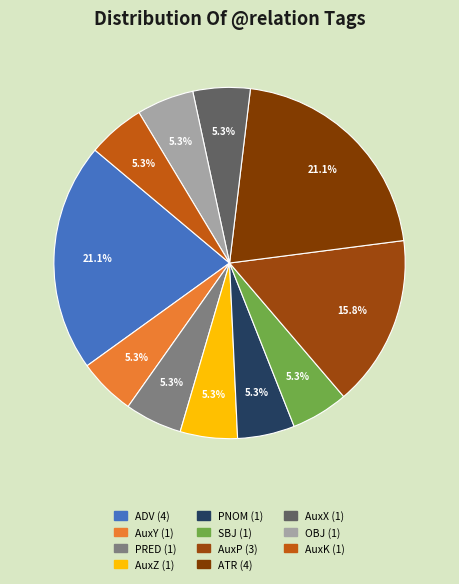

True or false: OBJ accounts for 1% of the total.

False